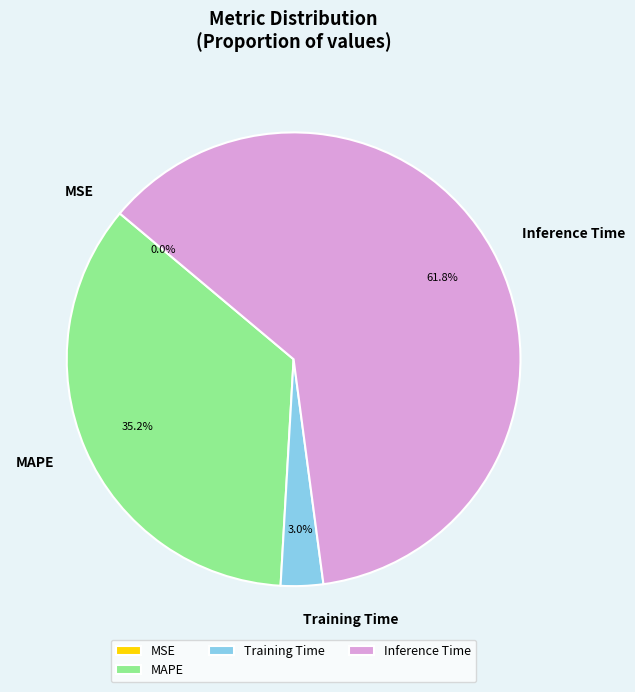

What is the total percentage of Inference Time and Training Time?

64.8%